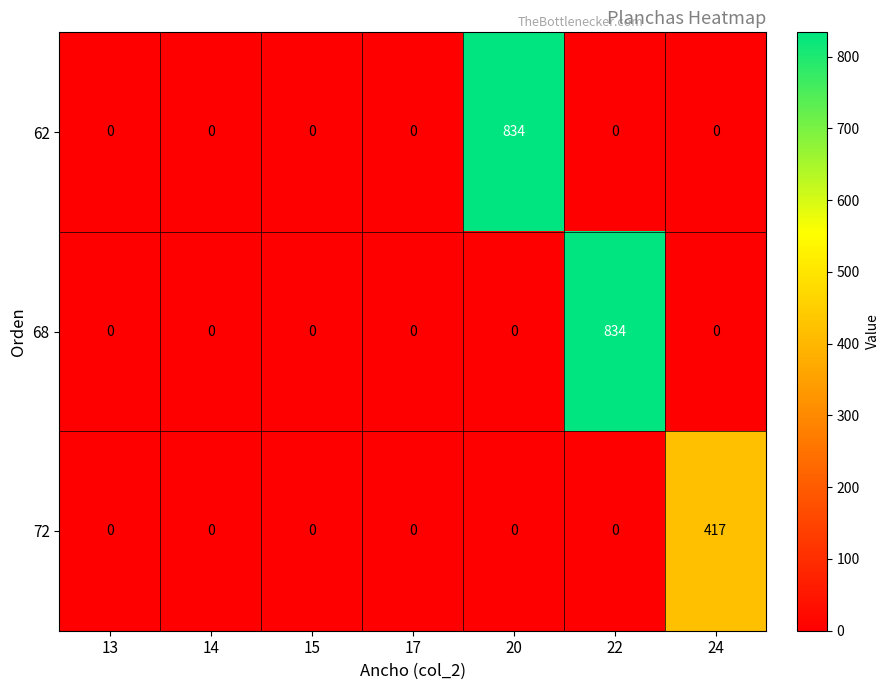

The 62 series shows 0 at 15. True or false?

True